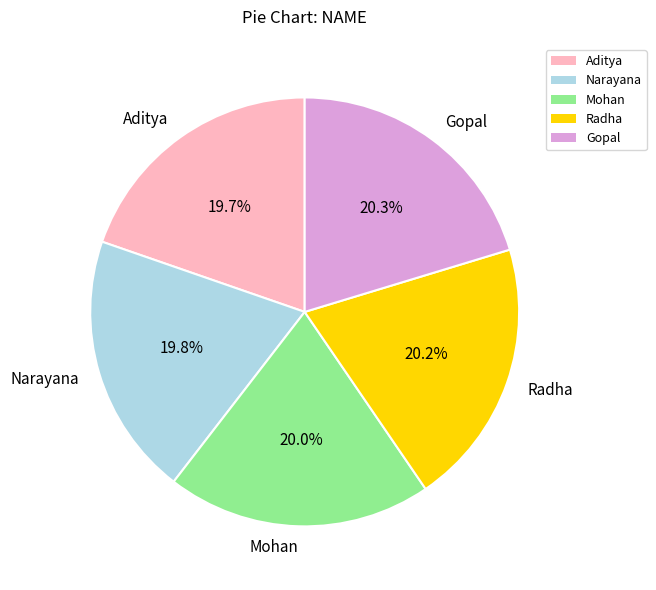

To the nearest percent, what portion does Radha represent?

20%